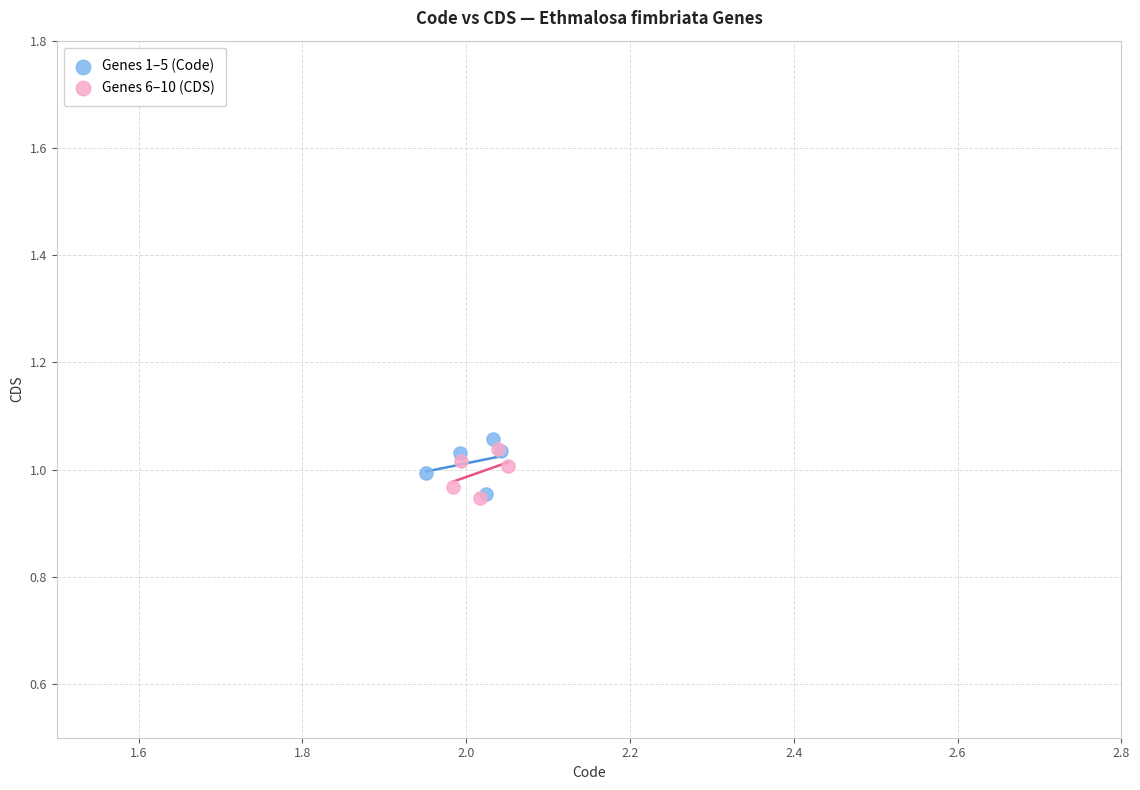

What are all the series names shown in the legend?

Genes 1–5 (Code), Genes 6–10 (CDS)